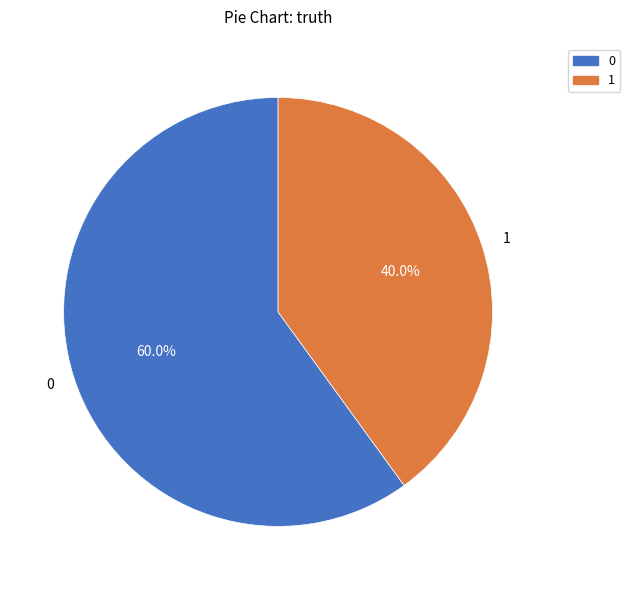

The 1 slice represents 40% of the pie. True or false?

True